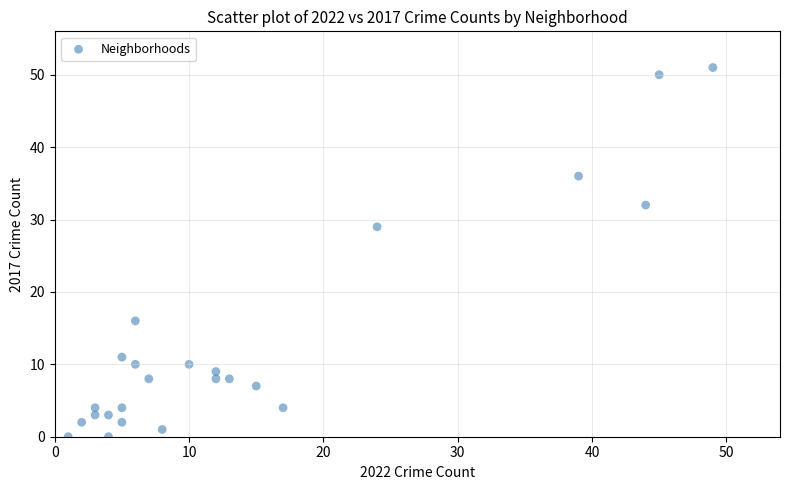

What is the range of Y values (max minus min)?

51